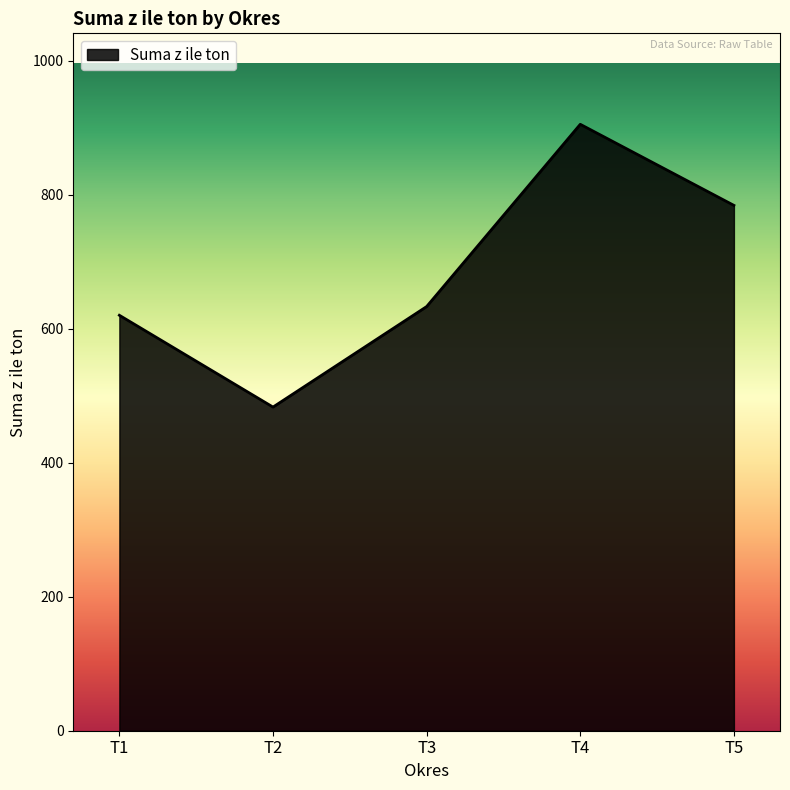

Is it true that the value at T3 is 633?

True